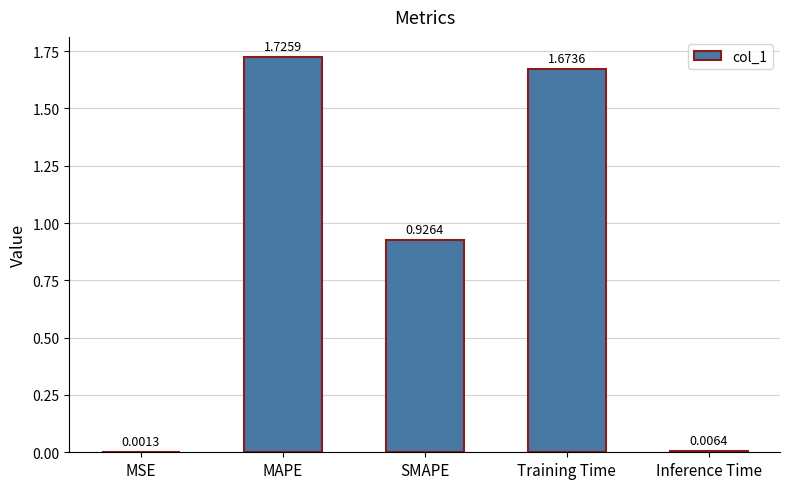

Between Inference Time and Training Time, which is larger?

Training Time